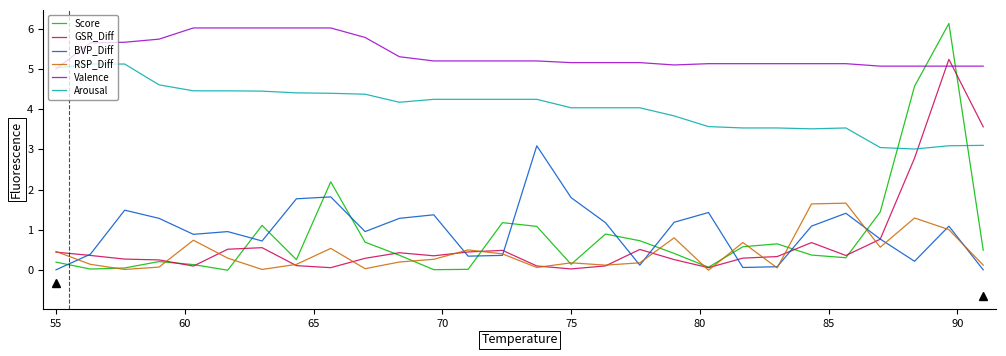

True or false: BVP_Diff has more than 1 points higher than both neighbors.

True